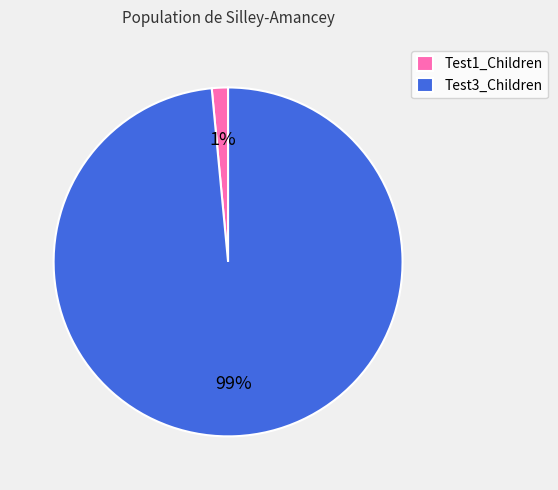

To the nearest percent, what is the combined percentage of Test1_Children and Test3_Children?

100%